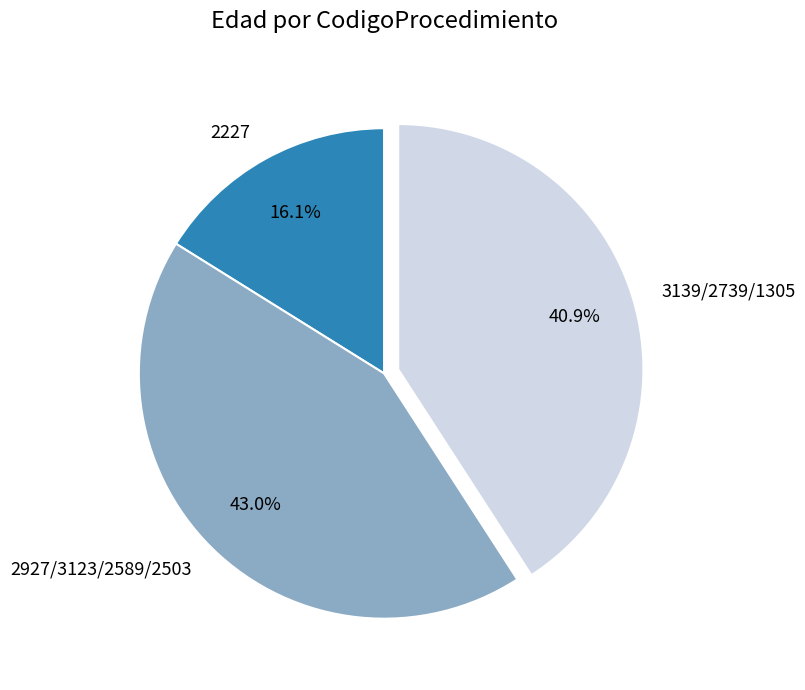

Does any single category account for the majority?

No